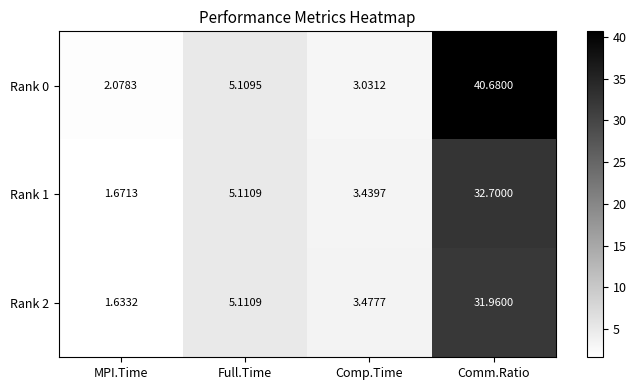

Where does the Rank 0 series first go above 5?

Full.Time